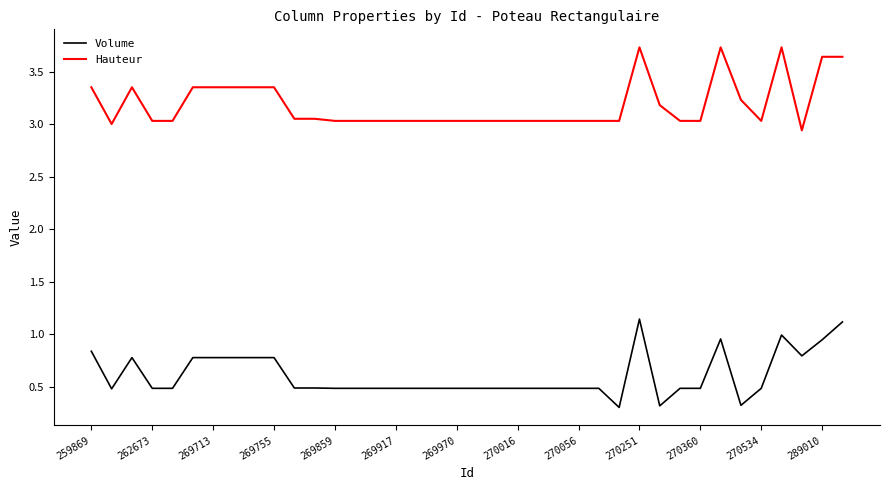

Which series has the largest total across all categories?

Hauteur